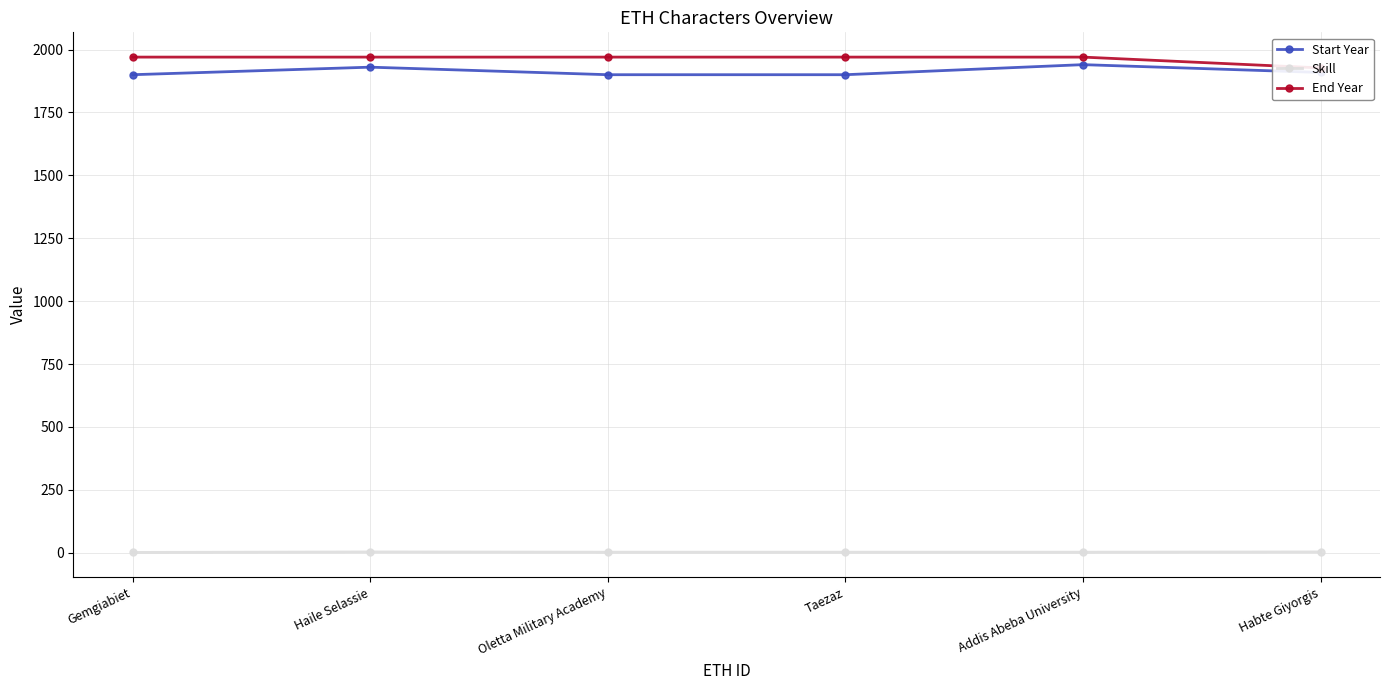

Which category has the highest value in the Start Year series?

Addis Abeba University